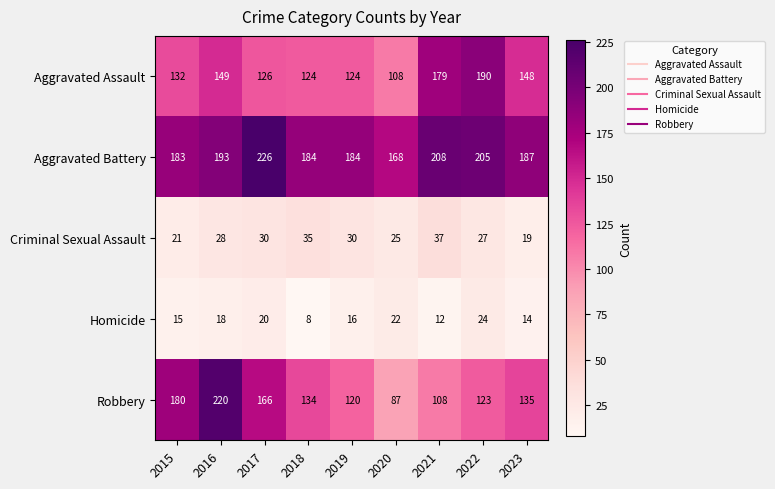

Read the Robbery value at 2022.

123